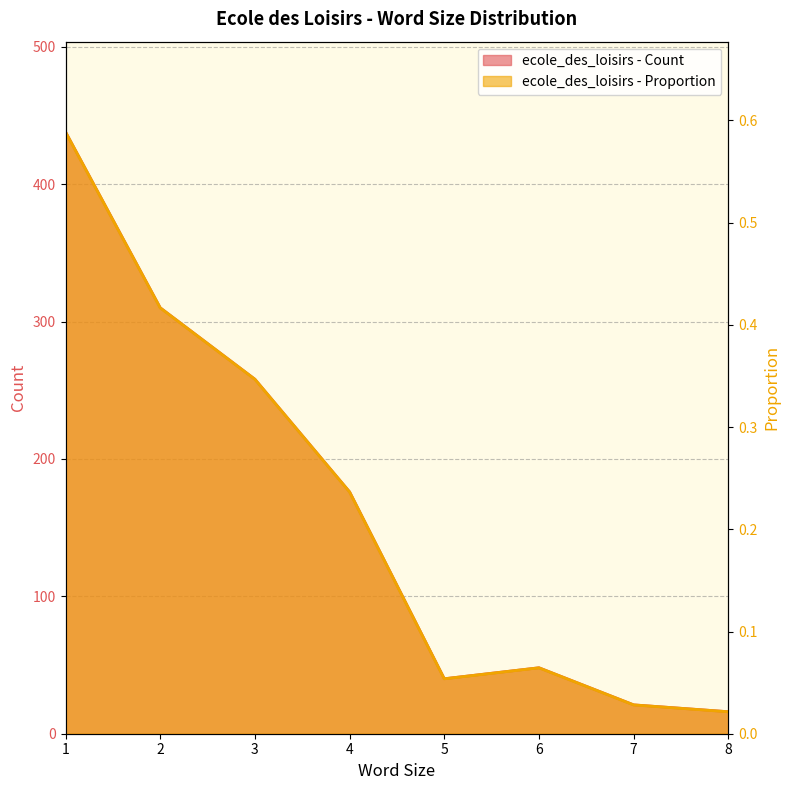

What is the value of the ecole_des_loisirs - Count point at the 6th from the left?

48.0